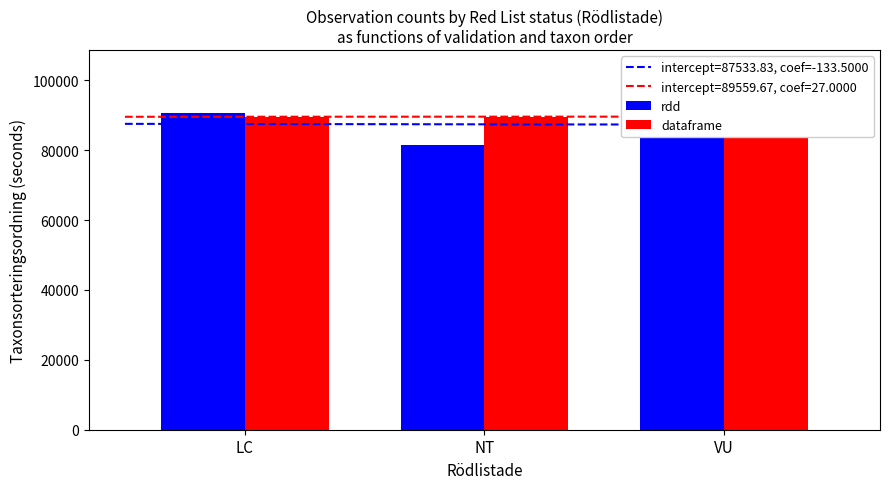

Reading right to left, what are all the values shown in this chart?

rdd: VU=90254	NT=81426	LC=90521
dataframe: VU=89612	NT=89590	LC=89558